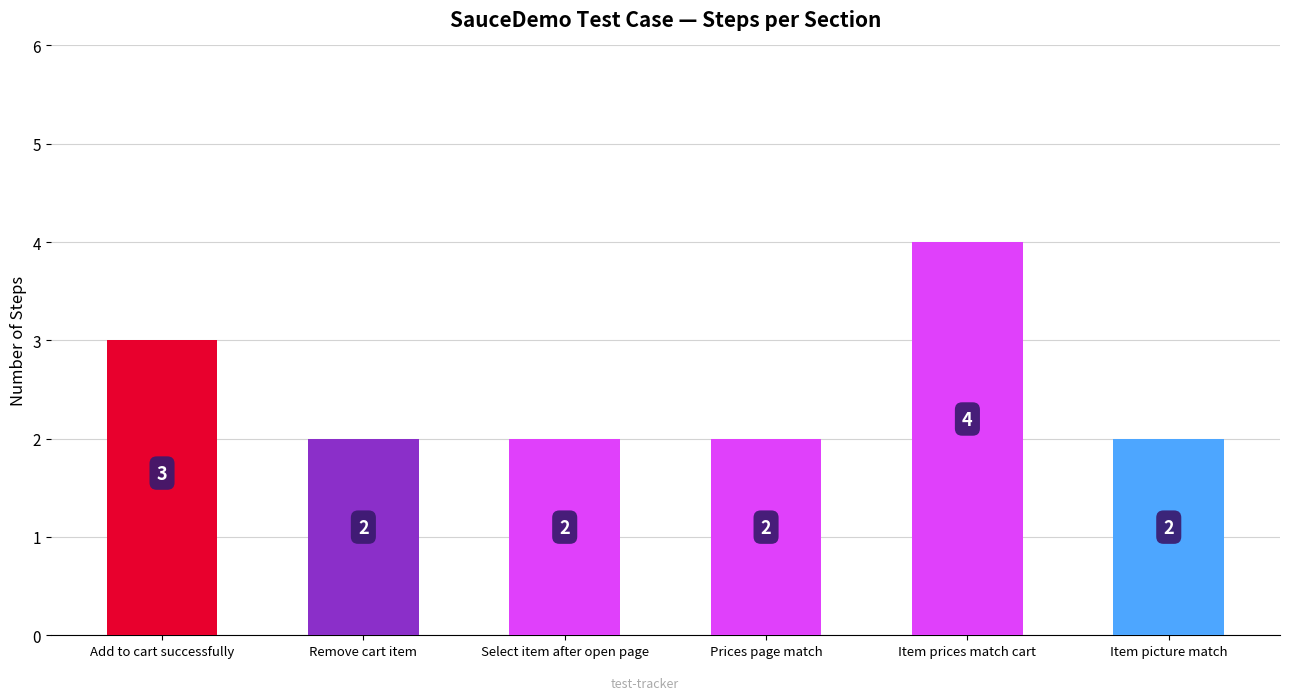

At which category does the chart reach its peak across all series?

Item prices match cart